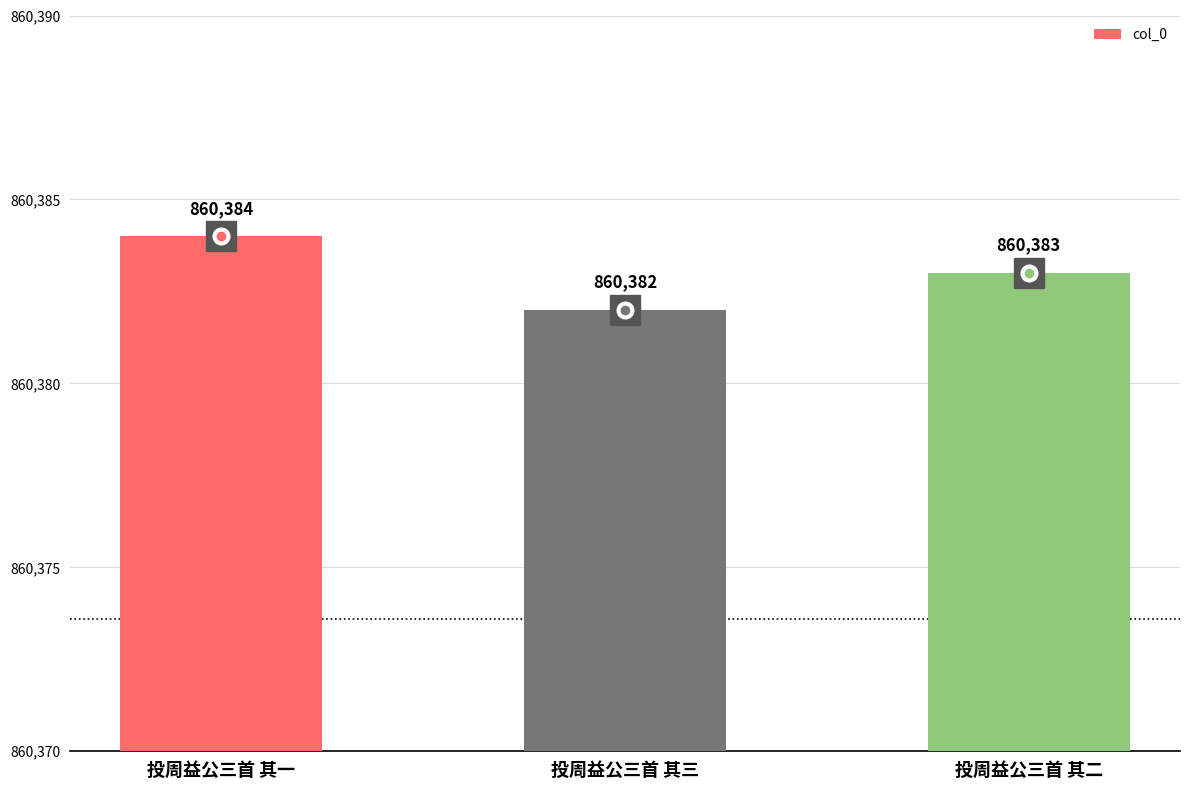

How many data points are less than 860383?

1